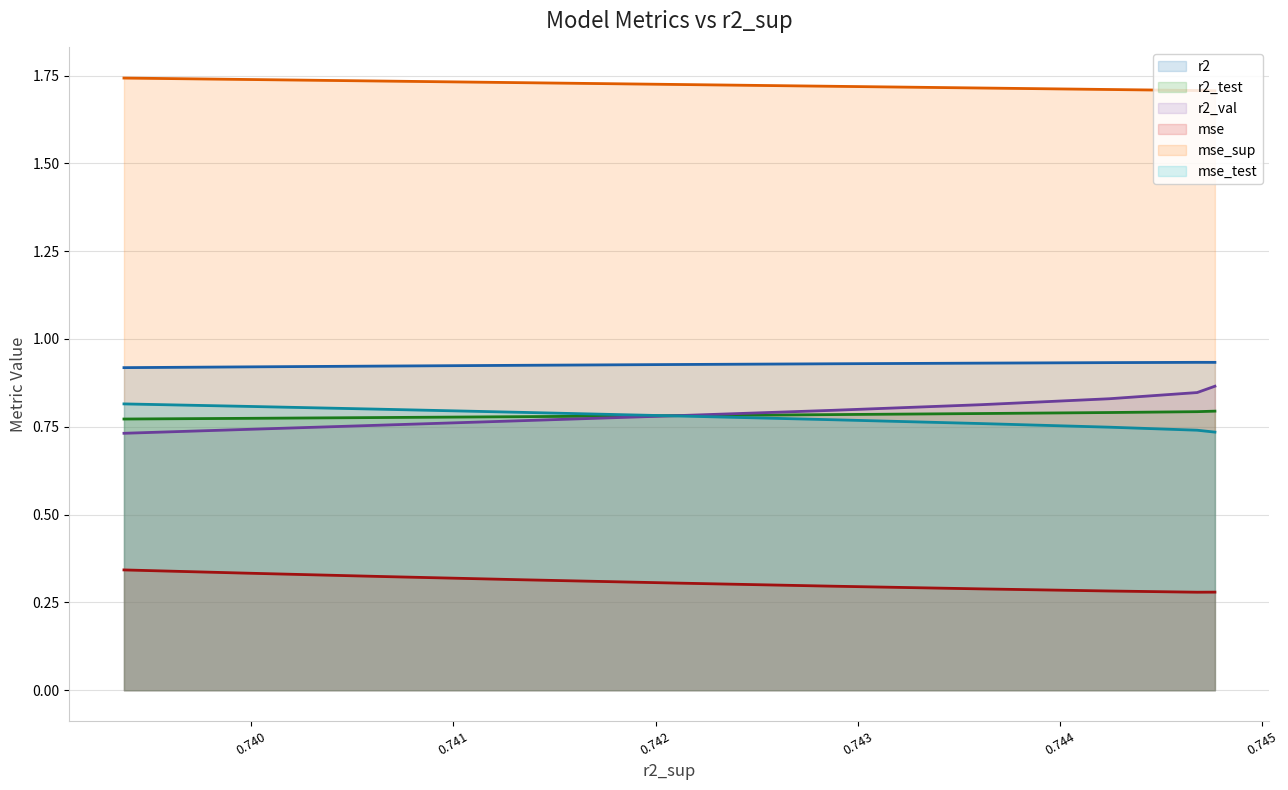

True or false: r2_val (line) has a value of 0.3 at 8.

False